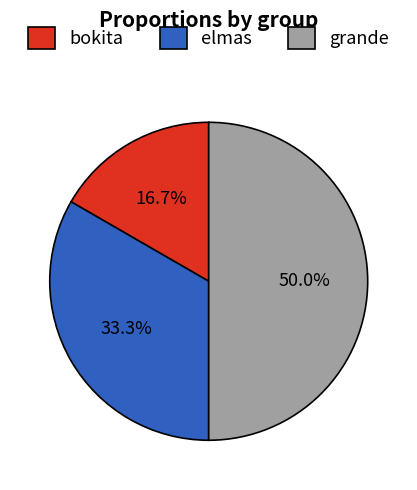

To the nearest percent, what is the difference between the largest and smallest slice percentages?

33%